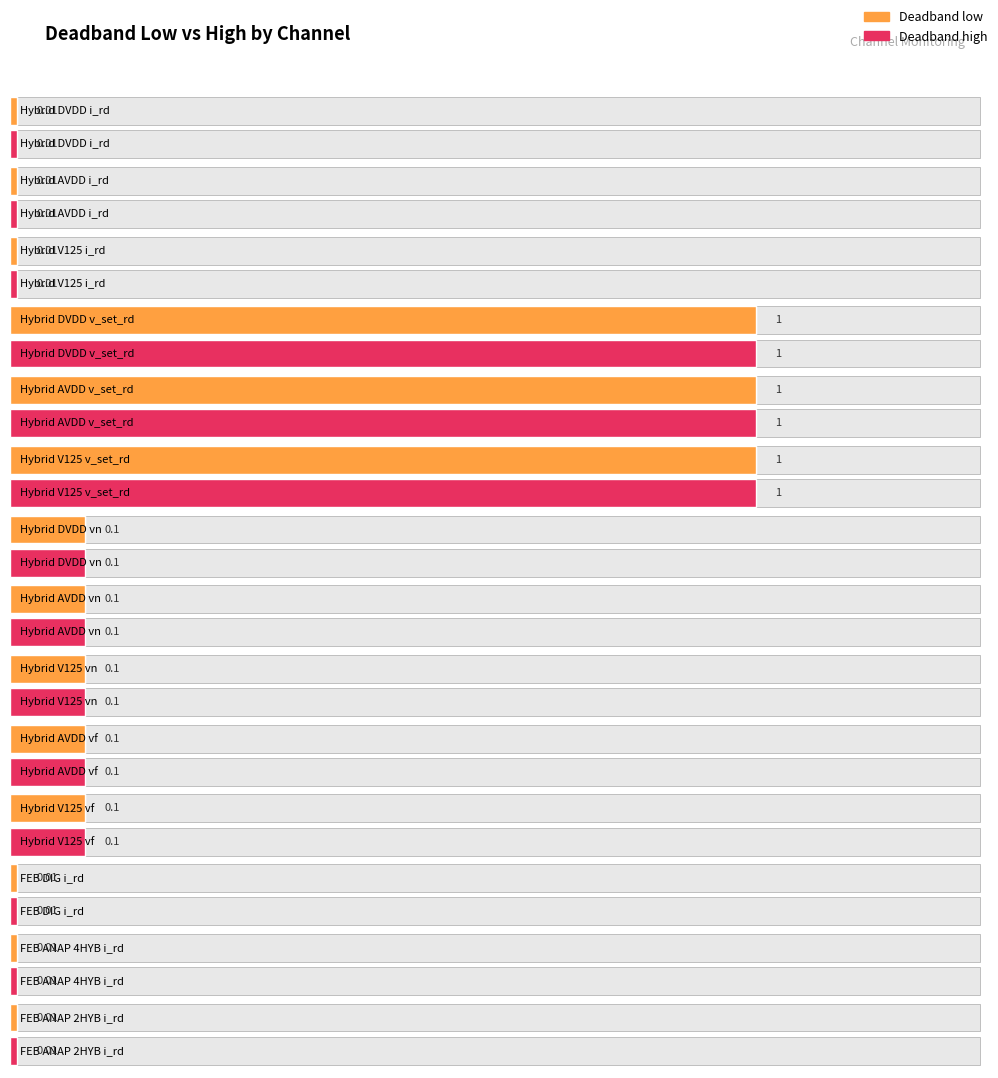

List the labels in order of high_deadband value, largest first.

Hybrid DVDD v_set_rd, Hybrid AVDD v_set_rd, Hybrid V125 v_set_rd, Hybrid DVDD vn, Hybrid AVDD vn, Hybrid V125 vn, Hybrid AVDD vf, Hybrid V125 vf, Hybrid DVDD i_rd, Hybrid AVDD i_rd, Hybrid V125 i_rd, FEB DIG i_rd, FEB ANAP 4HYB i_rd, FEB ANAP 2HYB i_rd